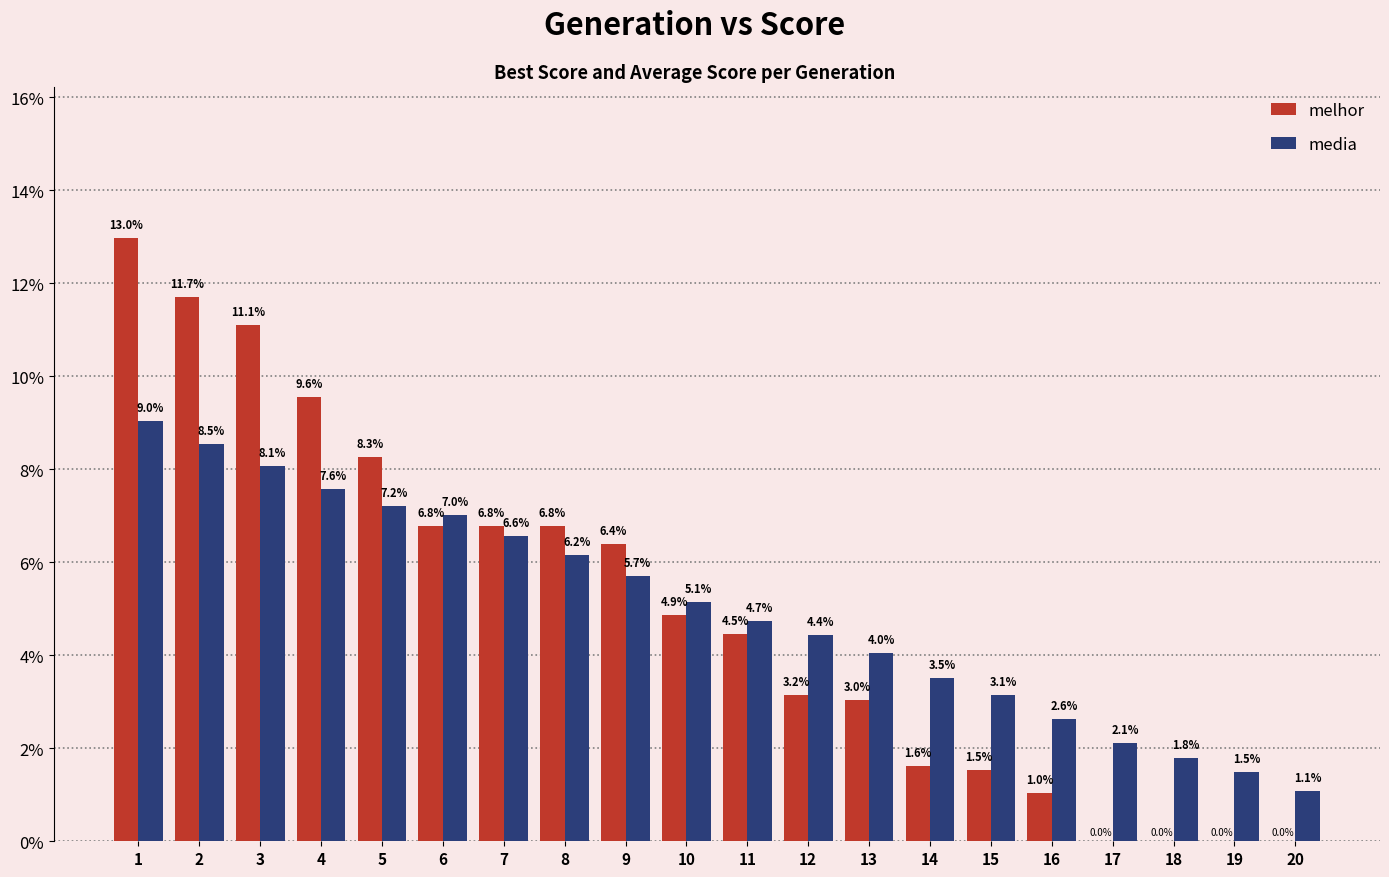

What is the sum of the melhor values at 7 and 2?

18.5